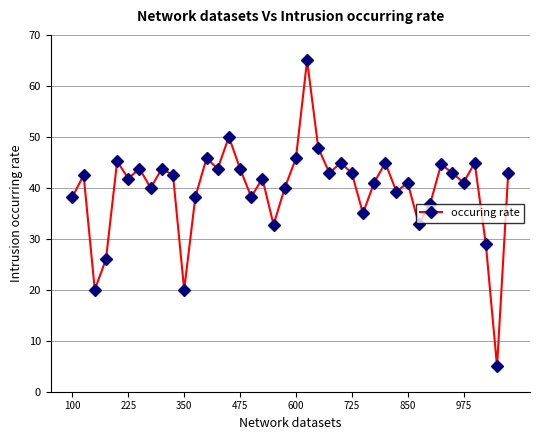

What is the value of the 14th point from the left?

43.8